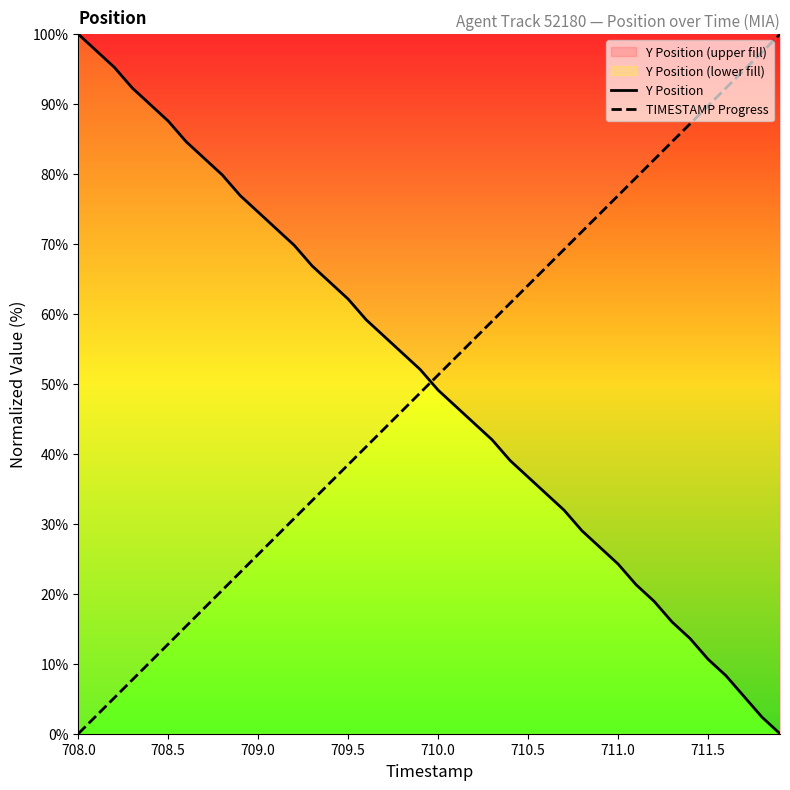

What are all the series names shown in the legend?

Y Position, TIMESTAMP Progress